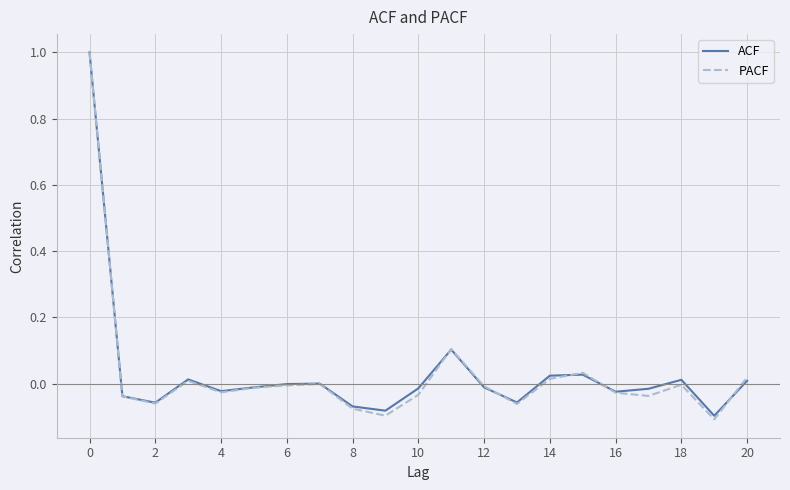

True or false: PACF and ACF intersect in this chart.

True